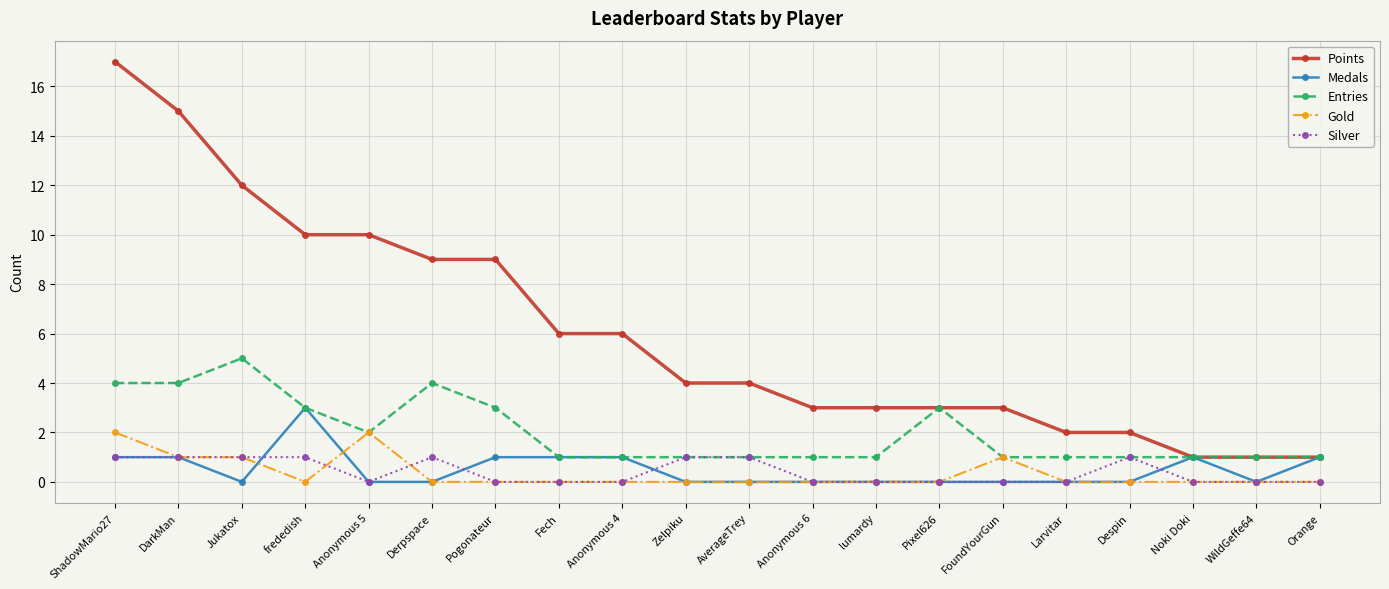

Reading left to right, list all the values displayed in this chart.

Points: 17	15	12	10	10	9	9	6	6	4	4	3	3	3	3	2	2	1	1	1
Medals: 1	1	0	3	0	0	1	1	1	0	0	0	0	0	0	0	0	1	0	1
Entries: 4	4	5	3	2	4	3	1	1	1	1	1	1	3	1	1	1	1	1	1
Gold: 2	1	1	0	2	0	0	0	0	0	0	0	0	0	1	0	0	0	0	0
Silver: 1	1	1	1	0	1	0	0	0	1	1	0	0	0	0	0	1	0	0	0